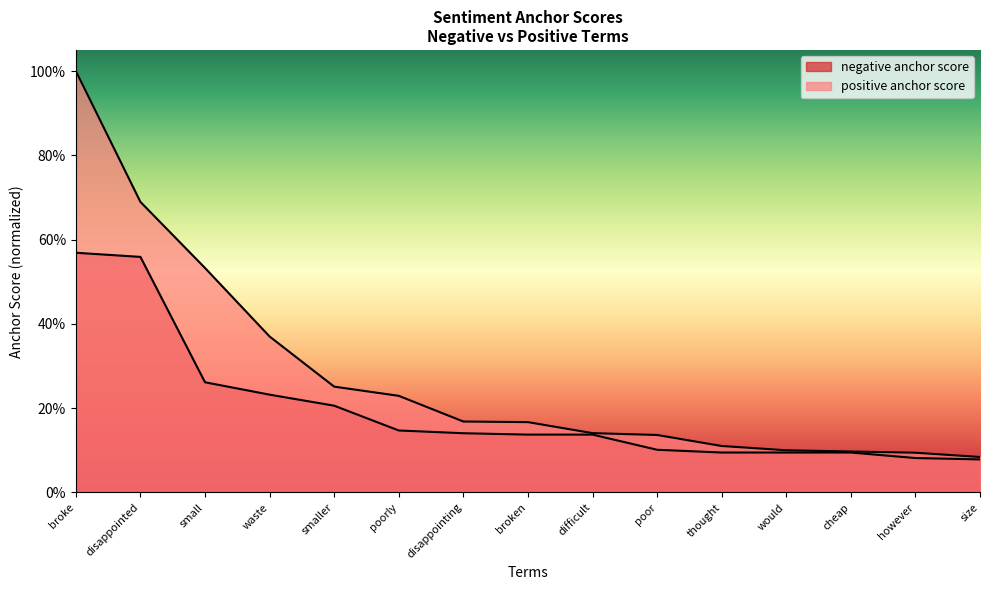

What is the label of the 1st point from the left?

broke